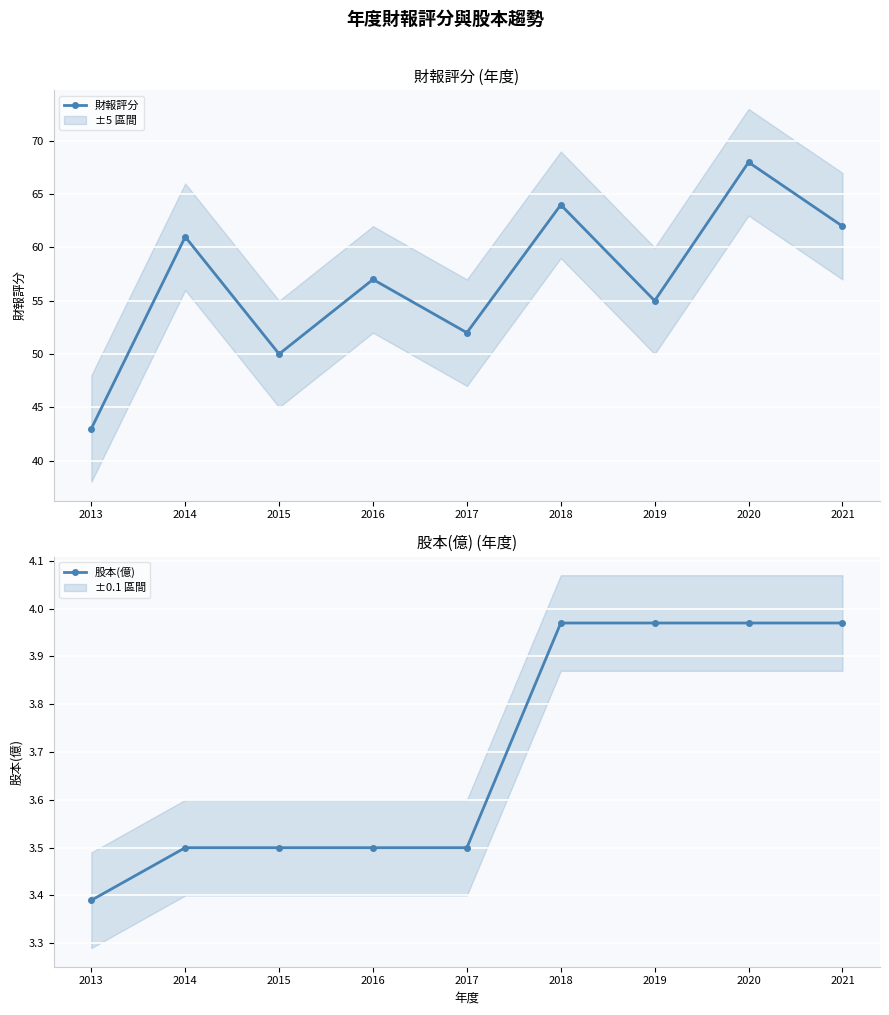

At which label is 財報評分 closest to 55?

2019